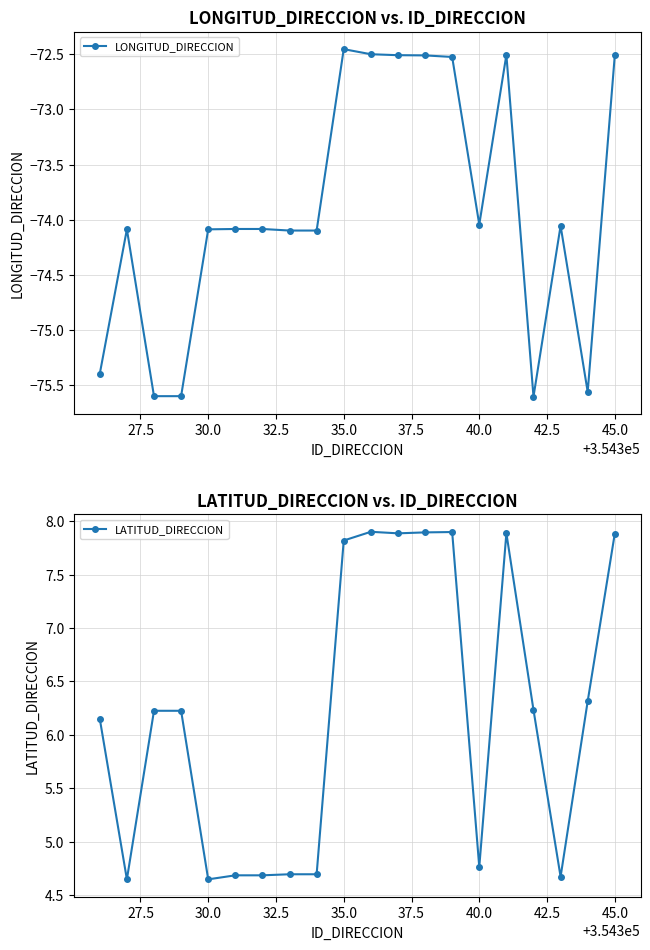

Count the LATITUD_DIRECCION values in the range 4 to 7.

13